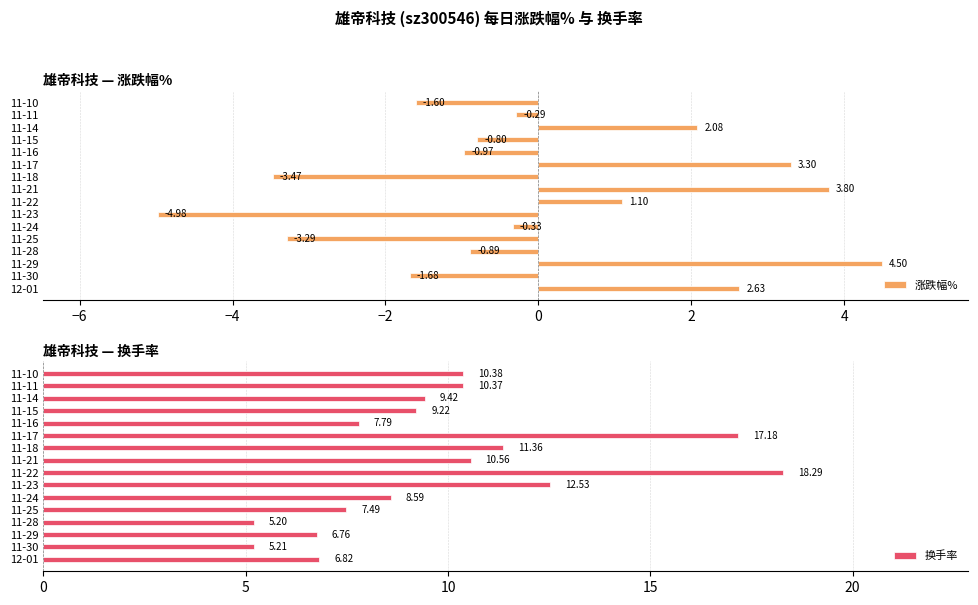

What is the difference between the 涨跌幅% values at 11-14 and 11-29?

2.4